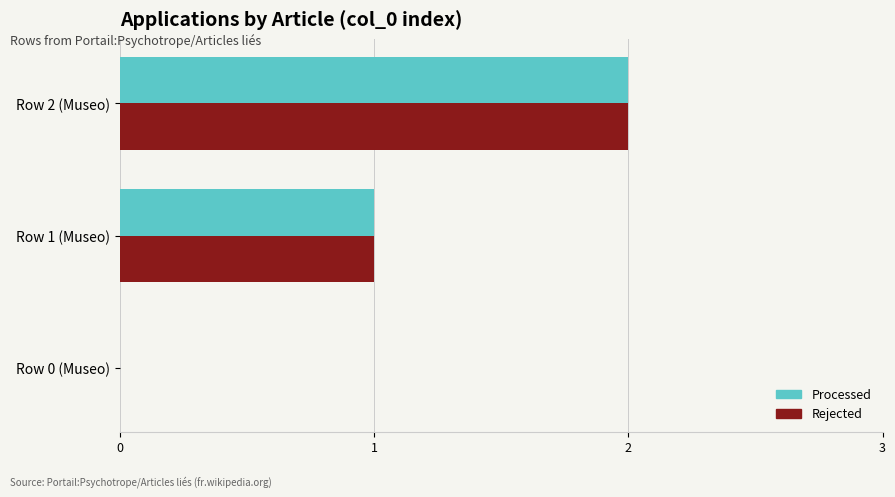

The value of Processed at Row 0 (Museo) is 1. True or false?

False